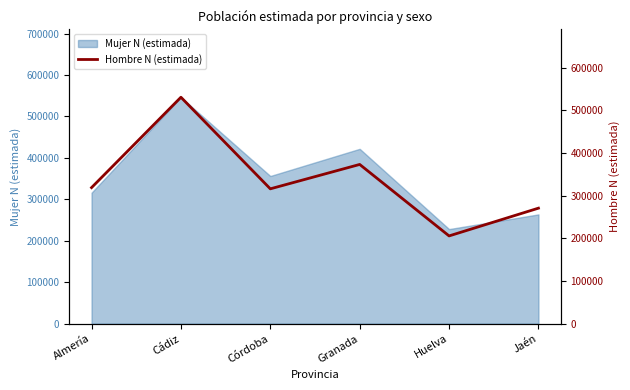

What value does the Mujer N (estimada) series have at Jaén?

263750